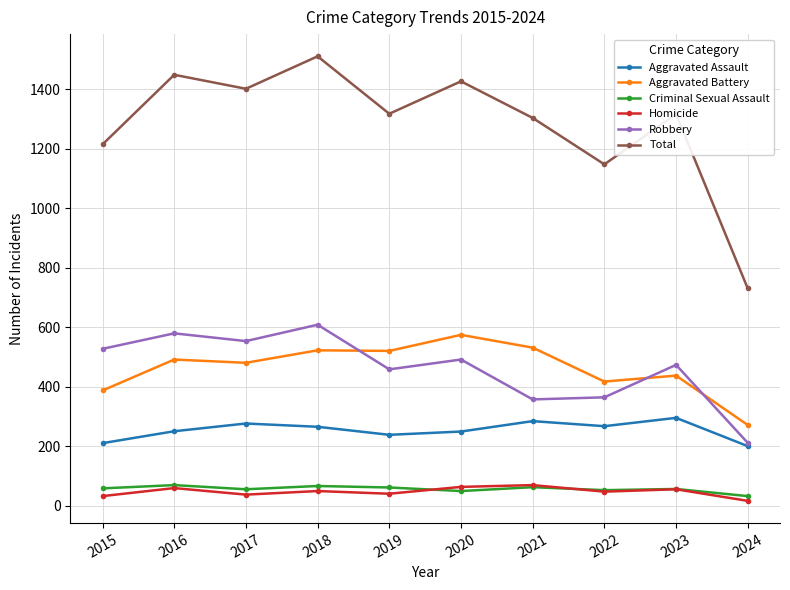

Which category has the lowest value in the Robbery series?

2024